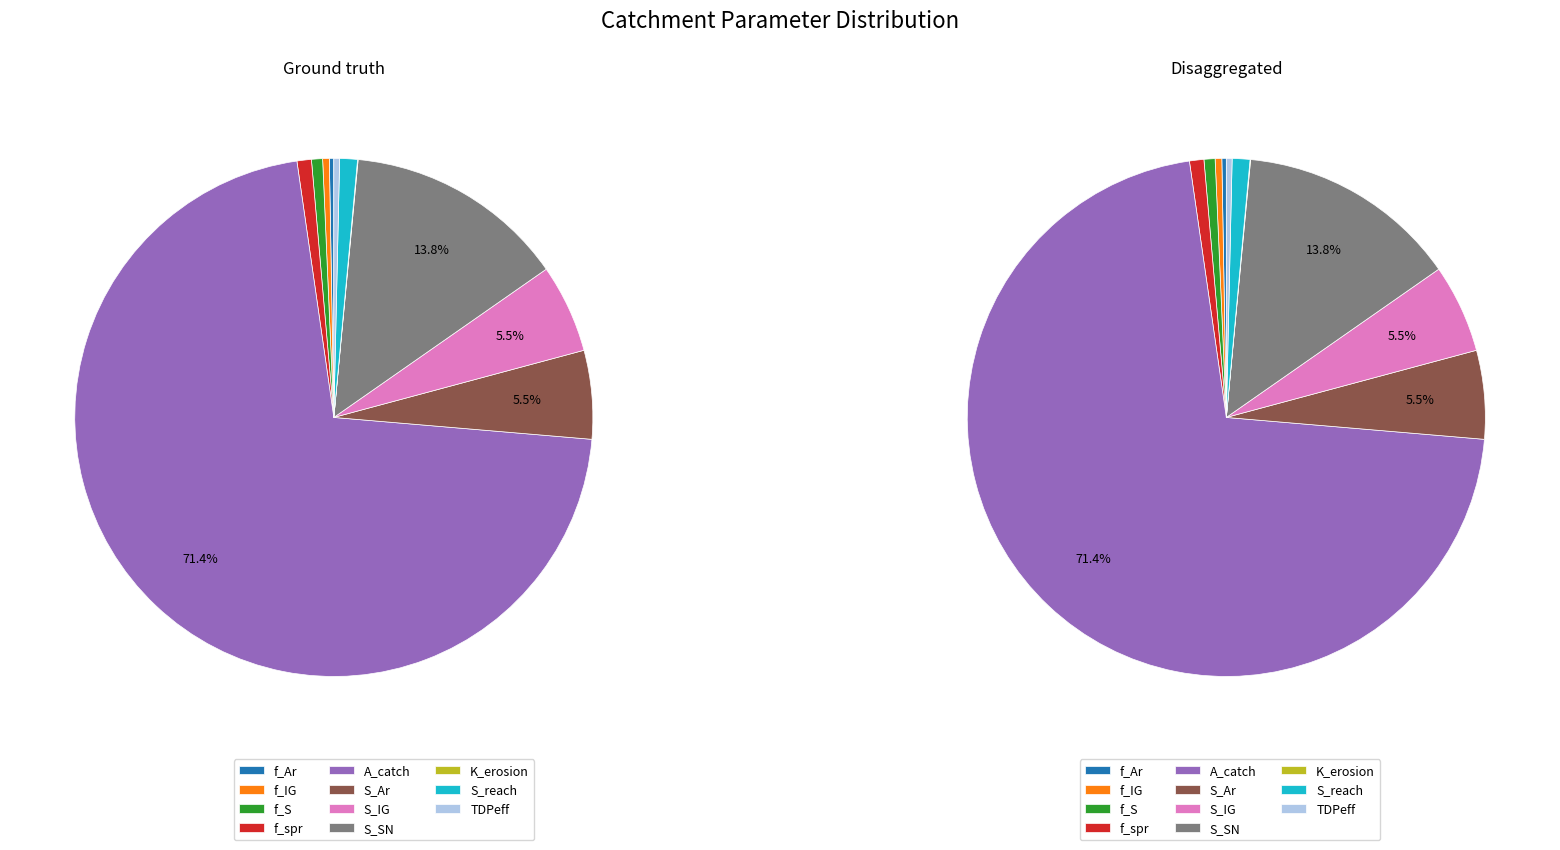

Is it true that S_reach is 11% of the pie?

False